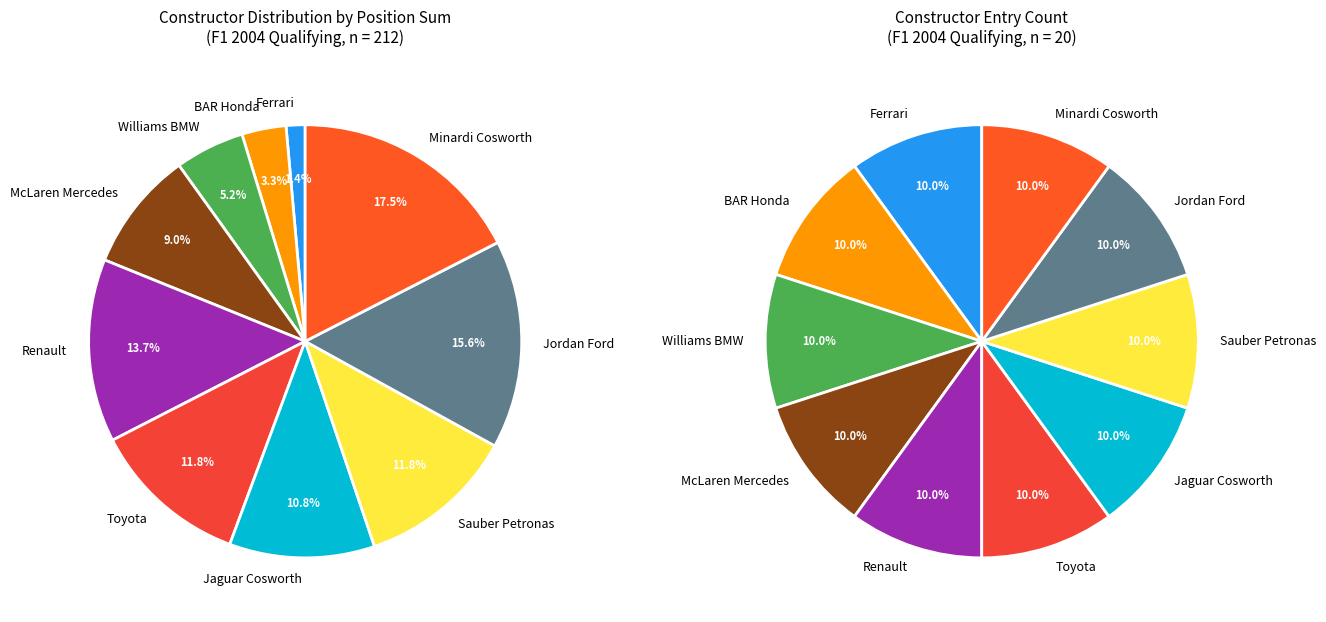

True or false: BAR Honda accounts for 1% of the total.

False